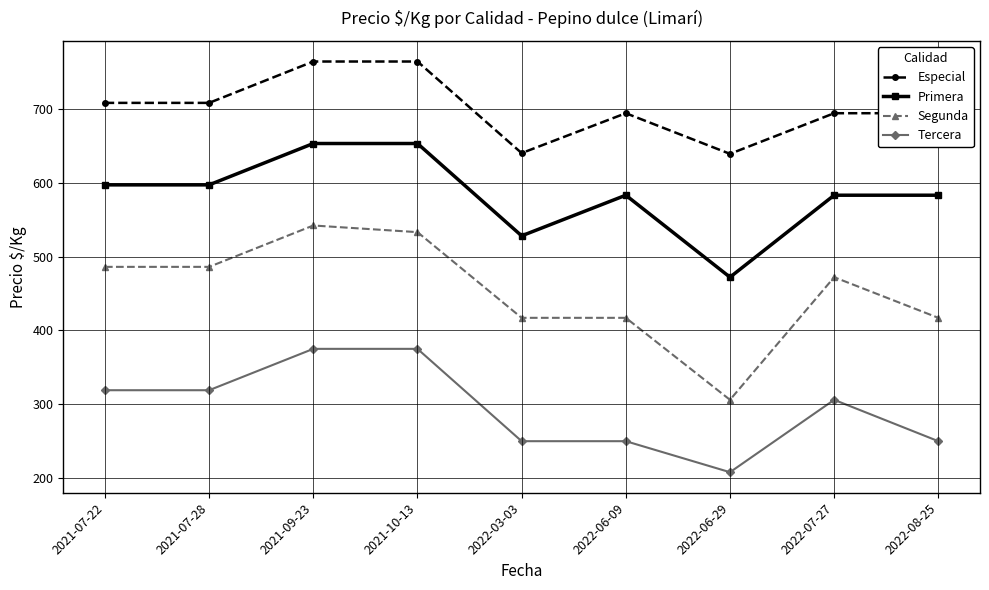

How many series are shown in this chart?

4